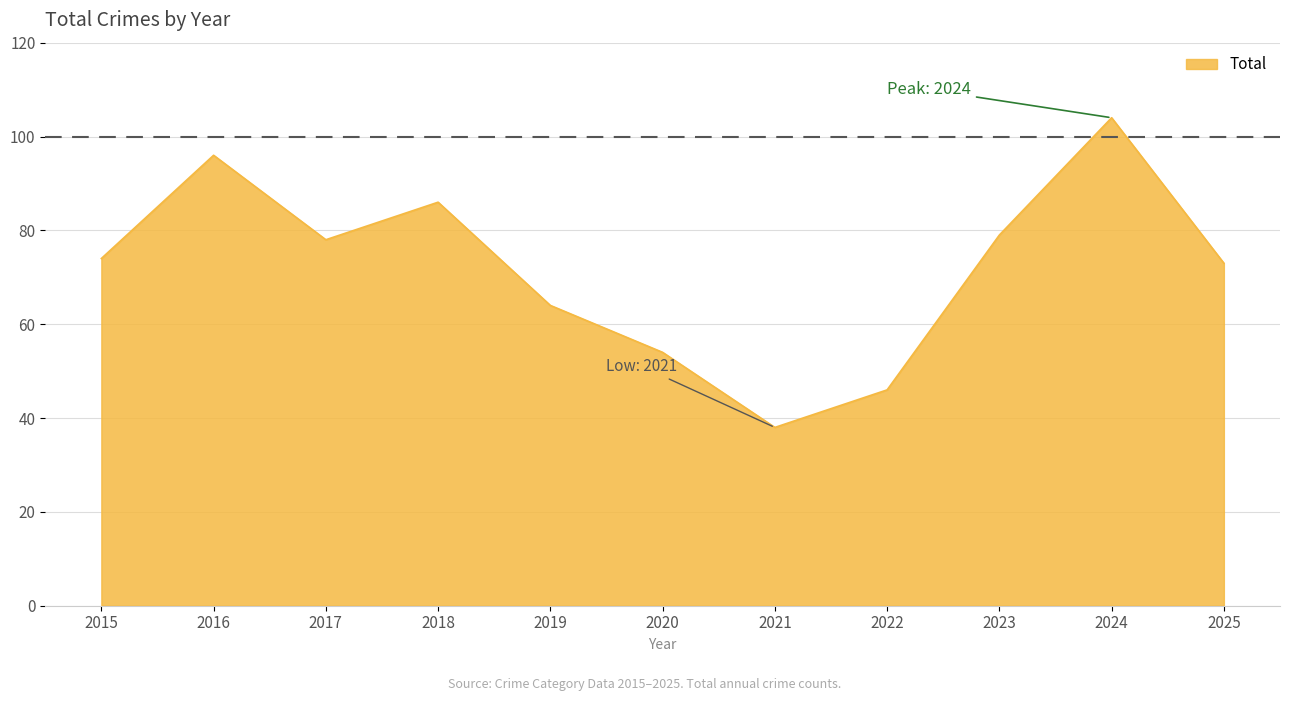

Read the value at 2021.

38